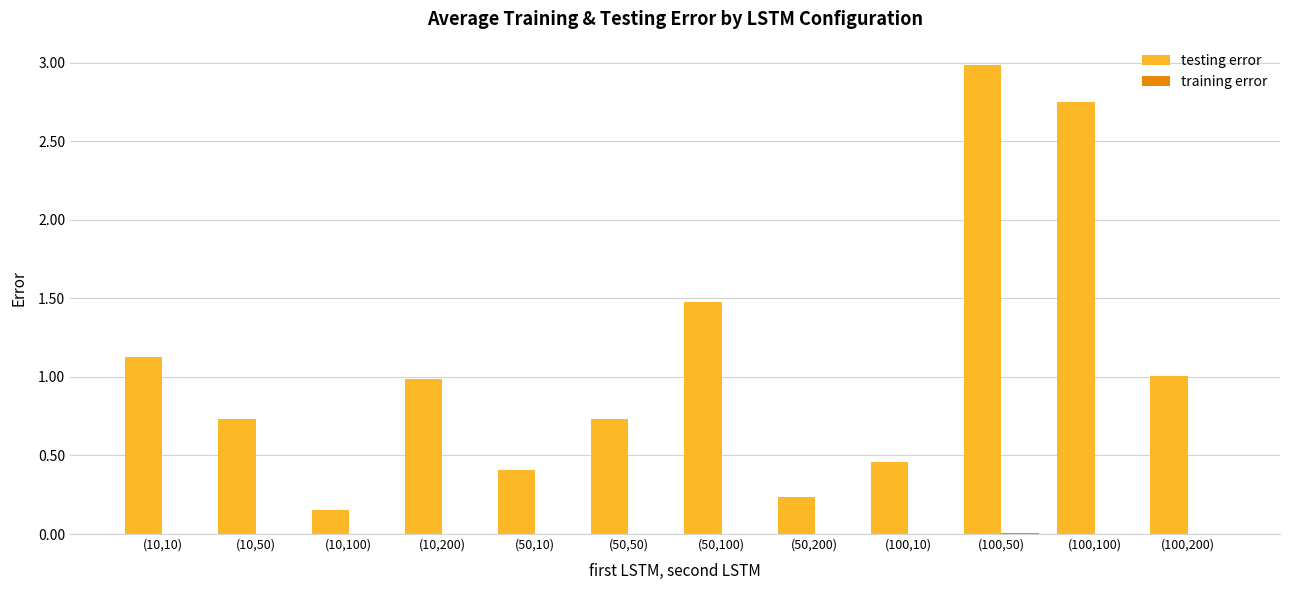

Is it true that testing error equals 3.0 at (100,50)?

True